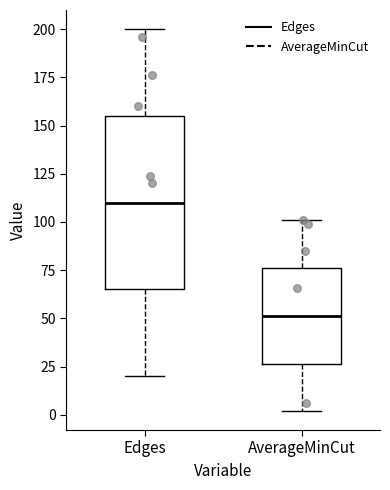

Reading left to right, read every box against the y-axis: the position of its median line, the range the box covers, and the ends of its whiskers. The values are not printed on the chart, so give them approximately, as read against the axis.

Edges: median 110, box 65 to 155, whiskers 20 to 200
AverageMinCut: median 50, box 25 to 75, whiskers 0 to 100